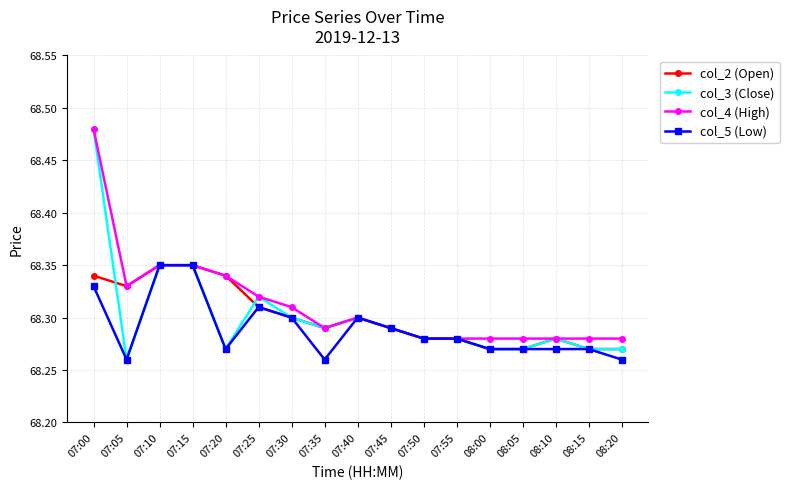

Which series has the largest range (max minus min)?

col_3 (Close)